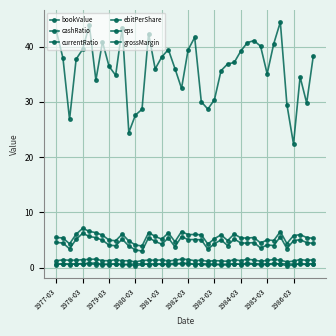

Does the chart have visible grid lines?

Yes